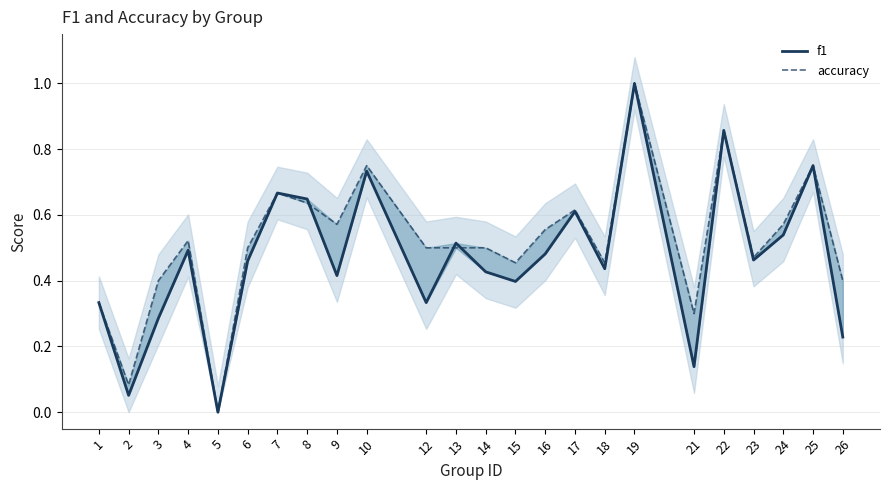

What are all the series names shown in the legend?

f1, accuracy